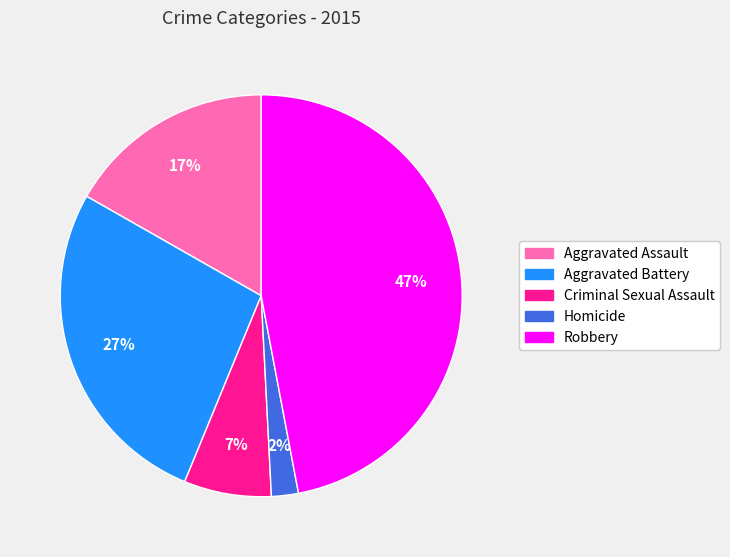

To the nearest percent, what percentage of the pie is Criminal Sexual Assault?

7%